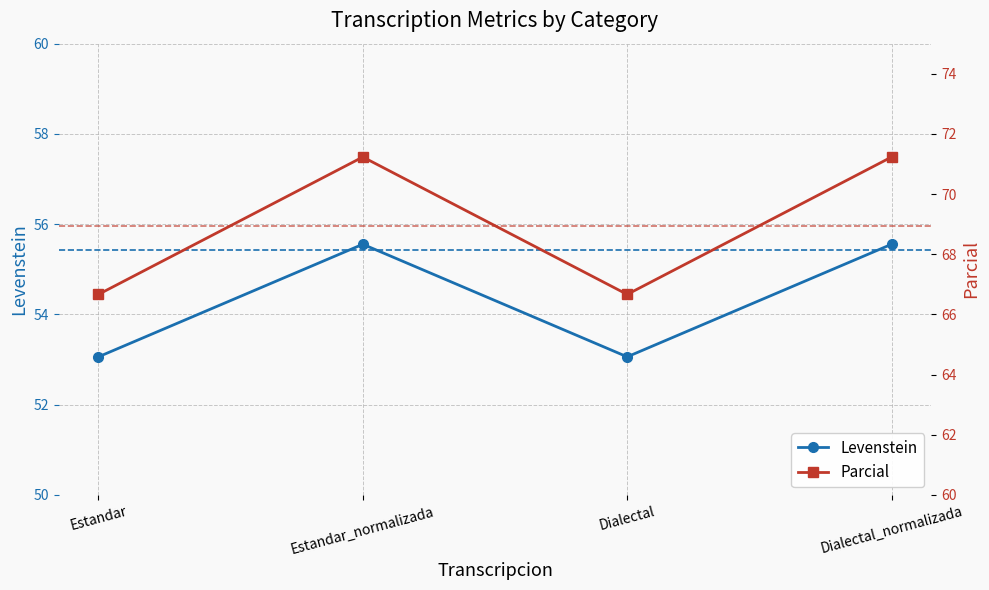

Which series changed the most between Dialectal and Dialectal_normalizada?

Parcial